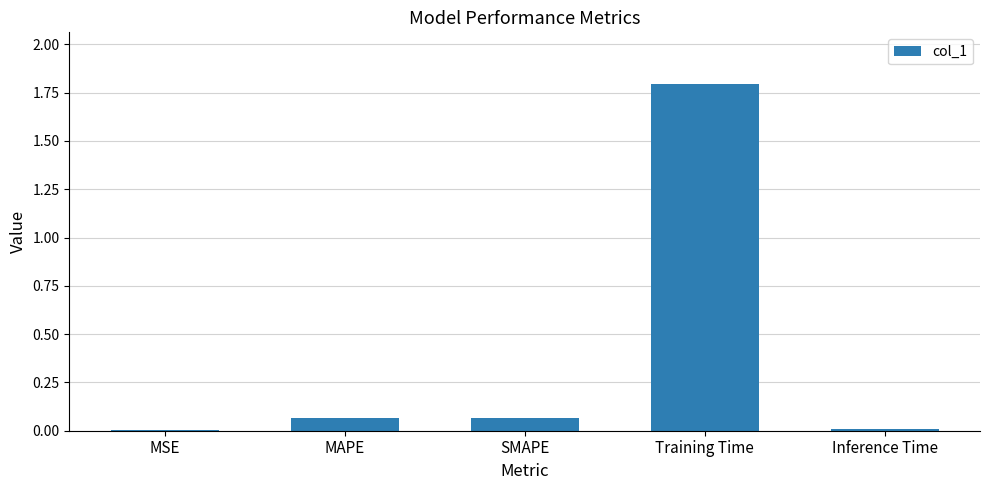

Is it true that the value at Training Time is 1.2?

False